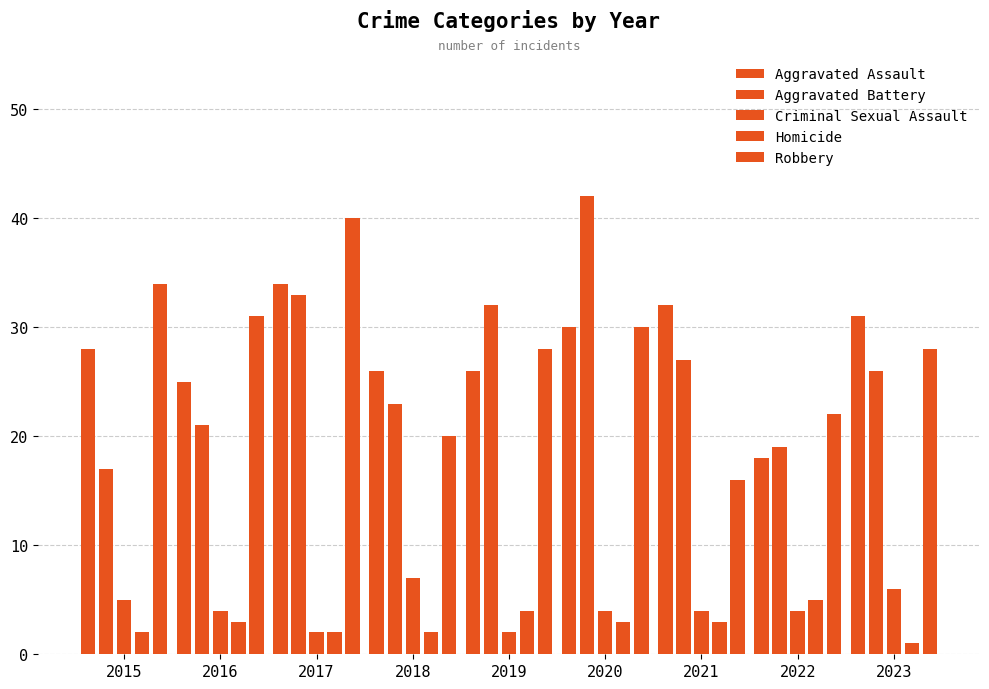

Count the number of categories in the chart.

9